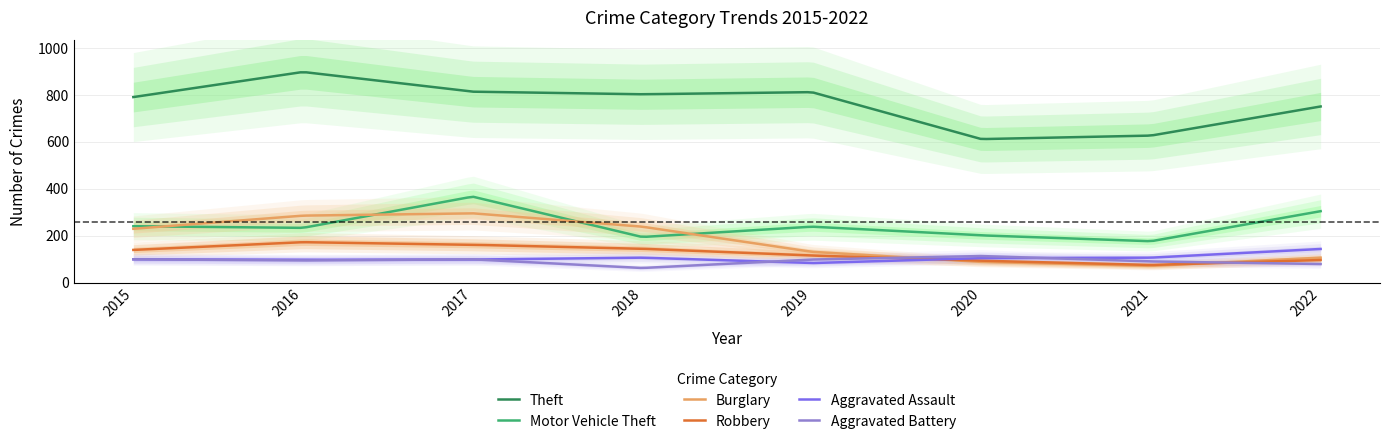

List the series in order of their peak value, highest first.

Theft, Motor Vehicle Theft, Burglary, Robbery, Aggravated Assault, Aggravated Battery